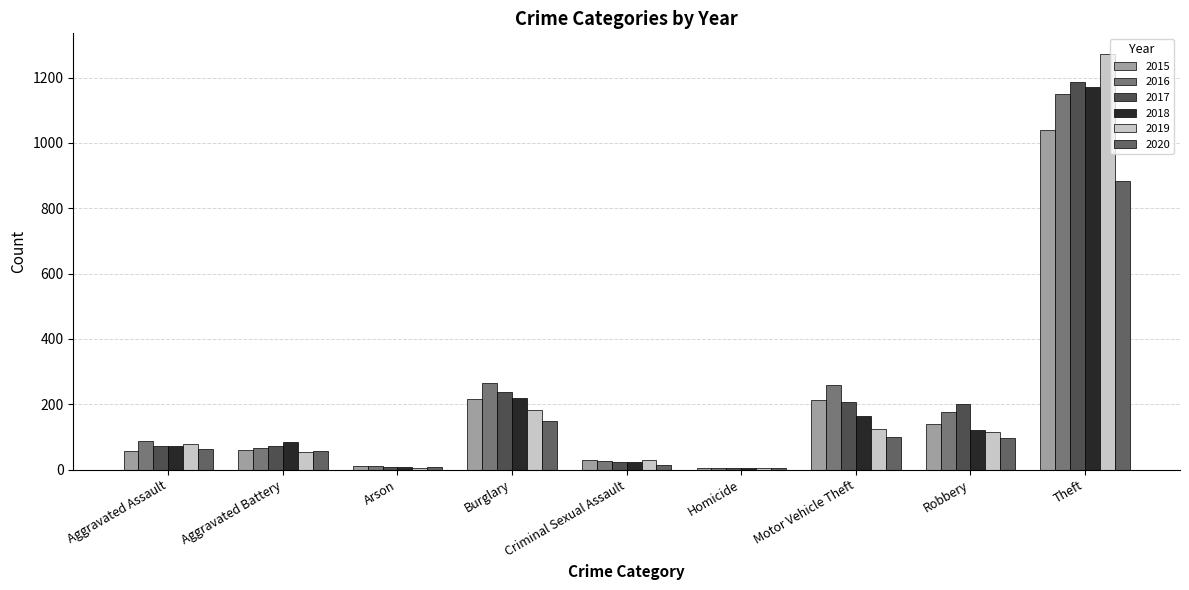

What is the sum of the 2018 values at Motor Vehicle Theft and Aggravated Battery?

249